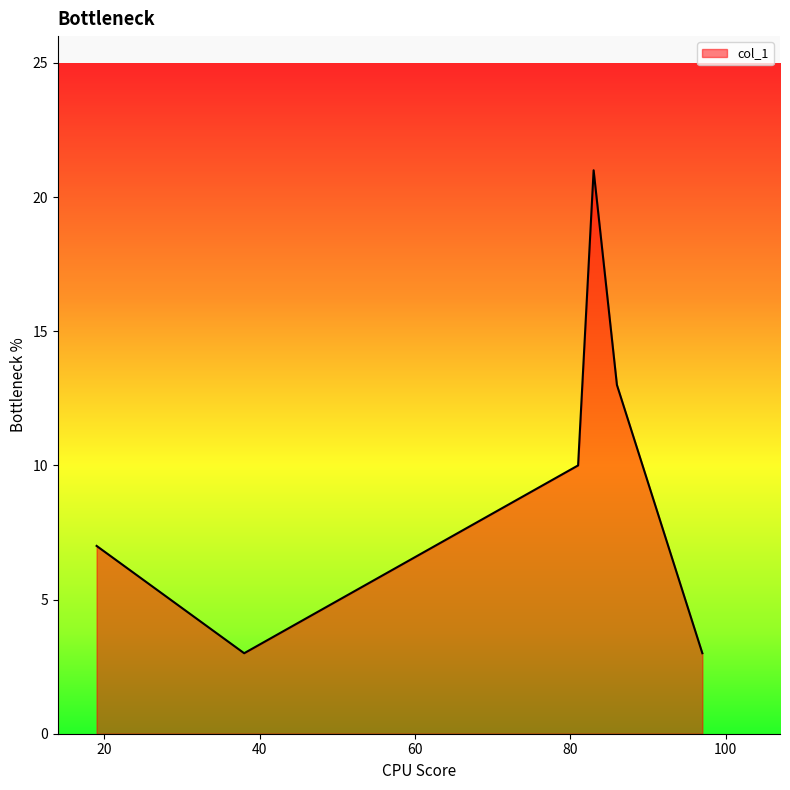

What is the difference between the maximum and minimum values?

18